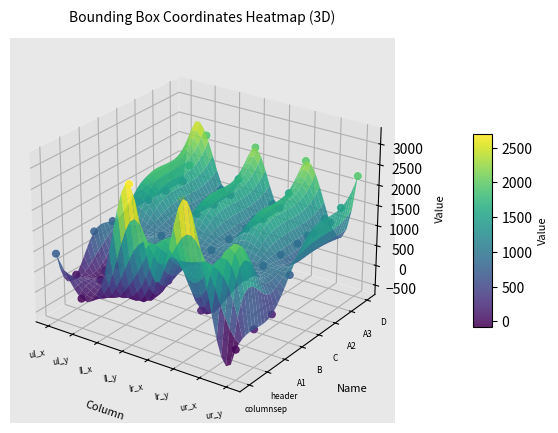

Rank the categories by B value from lowest to highest.

ul_y, ur_y, ul_x, ll_x, lr_x, ur_x, ll_y, lr_y